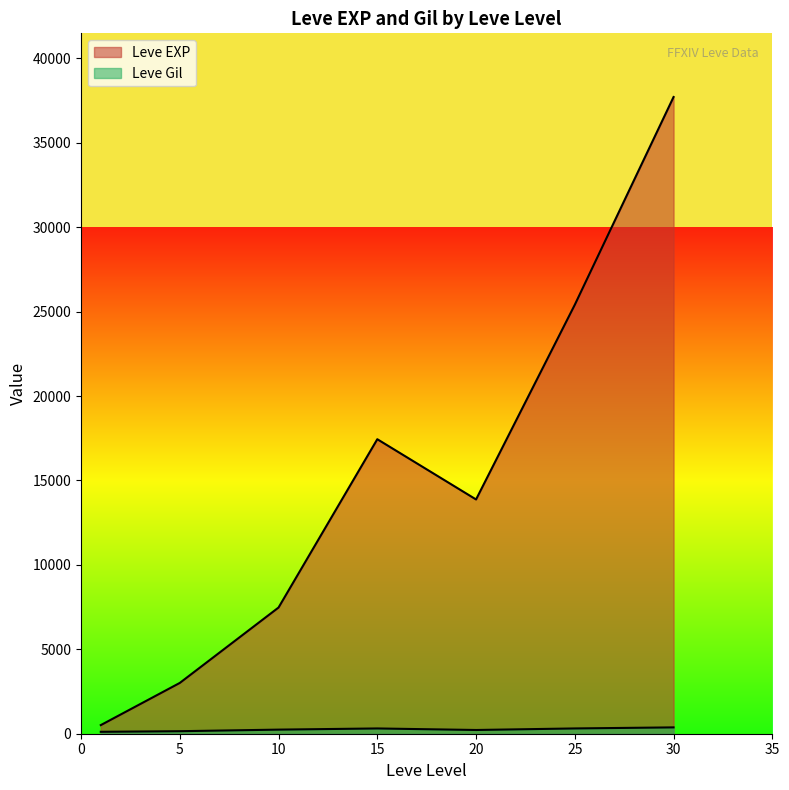

Between 5 and 10, which series saw the biggest shift?

Leve EXP